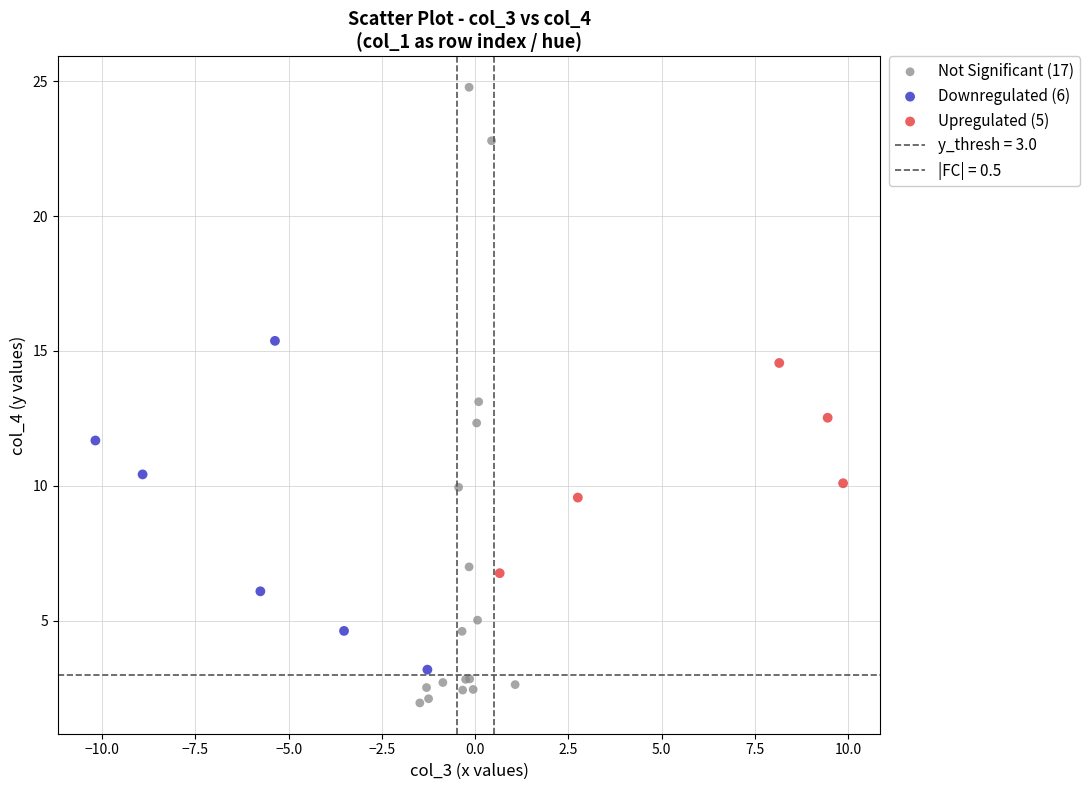

Which series contains the lowest Y value?

Not Significant (17)